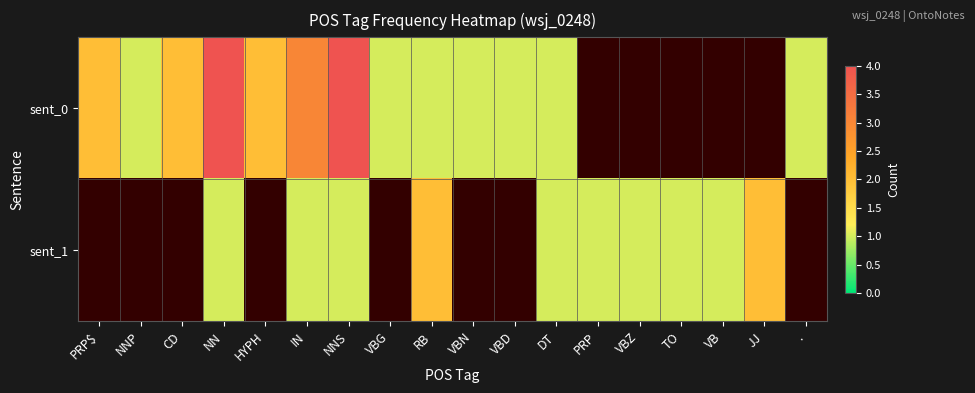

What is the difference between the sent_0 values at VBG and IN?

2.0